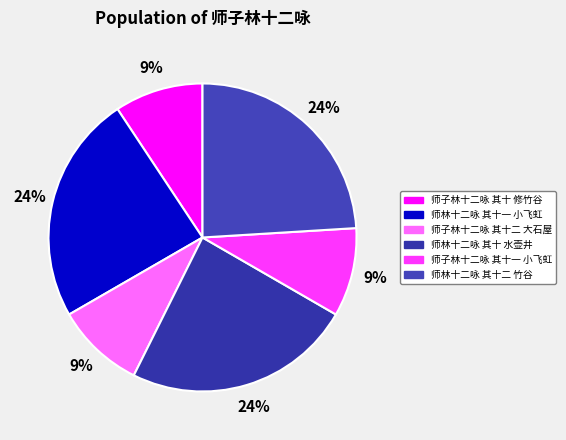

How many slices are in this pie chart?

6